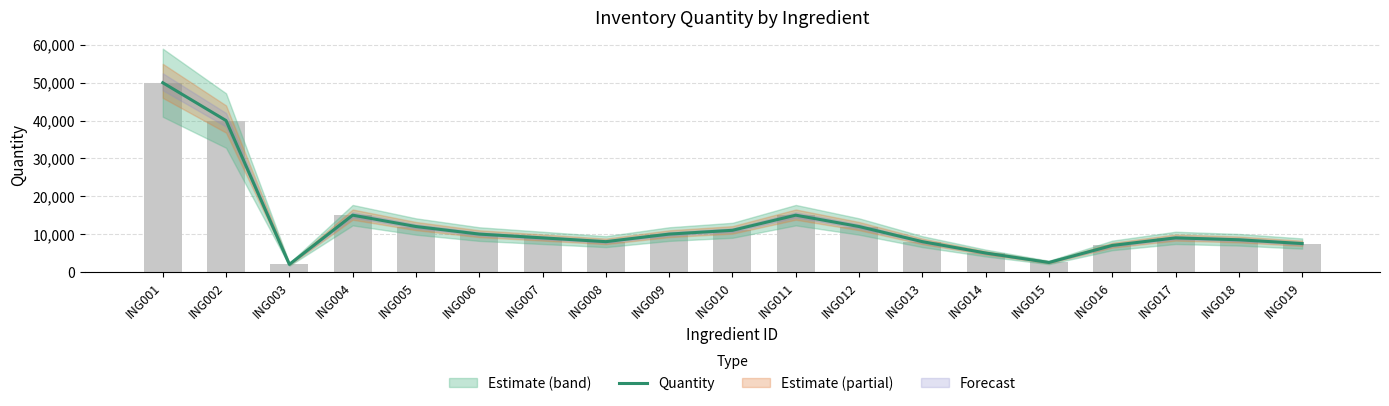

Read the value at ING015.

2500